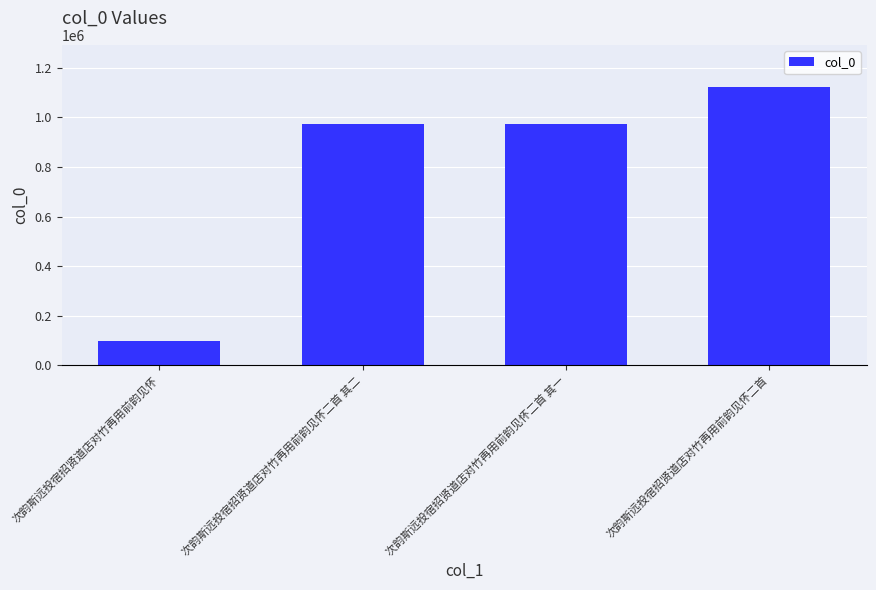

The value at 次韵斯远投宿招贤道店对竹再用前韵见怀 is 34783. True or false?

False